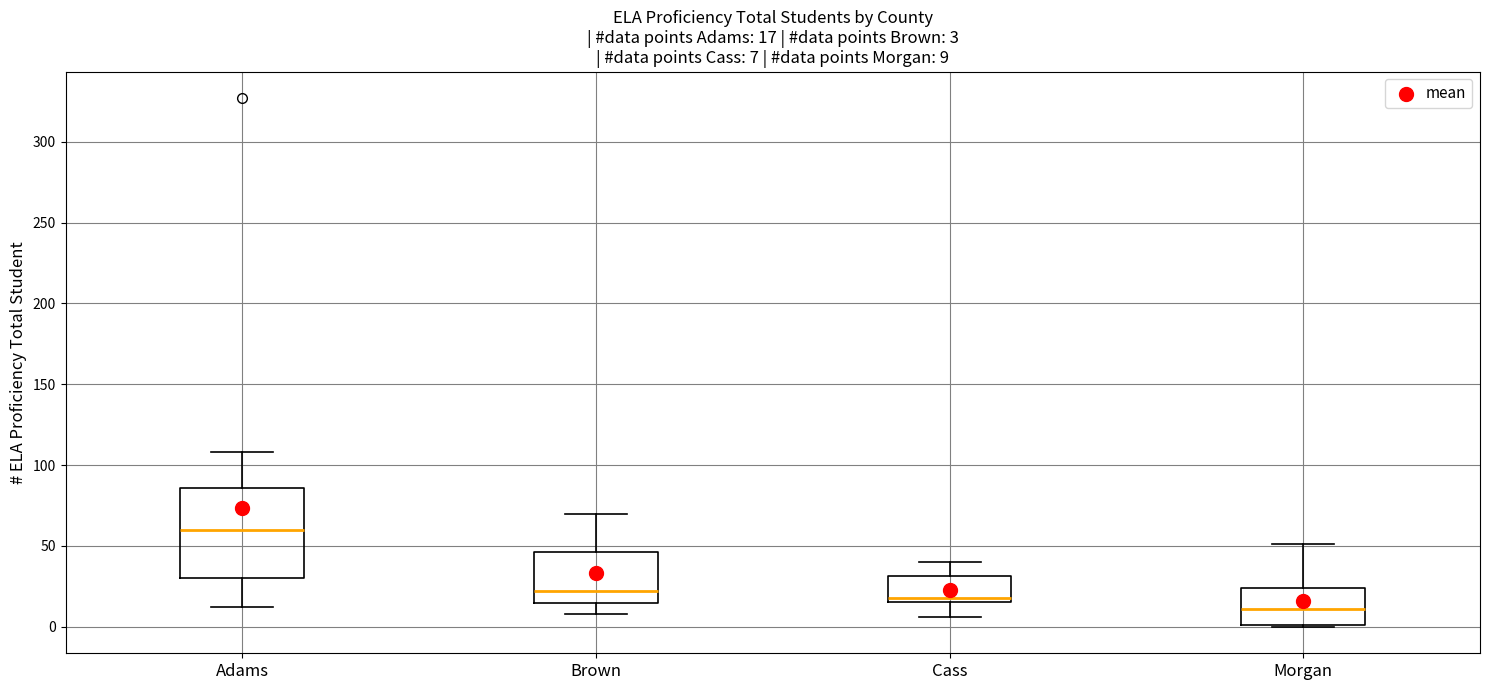

Which box is the tallest, from its lower edge to its upper edge?

Adams